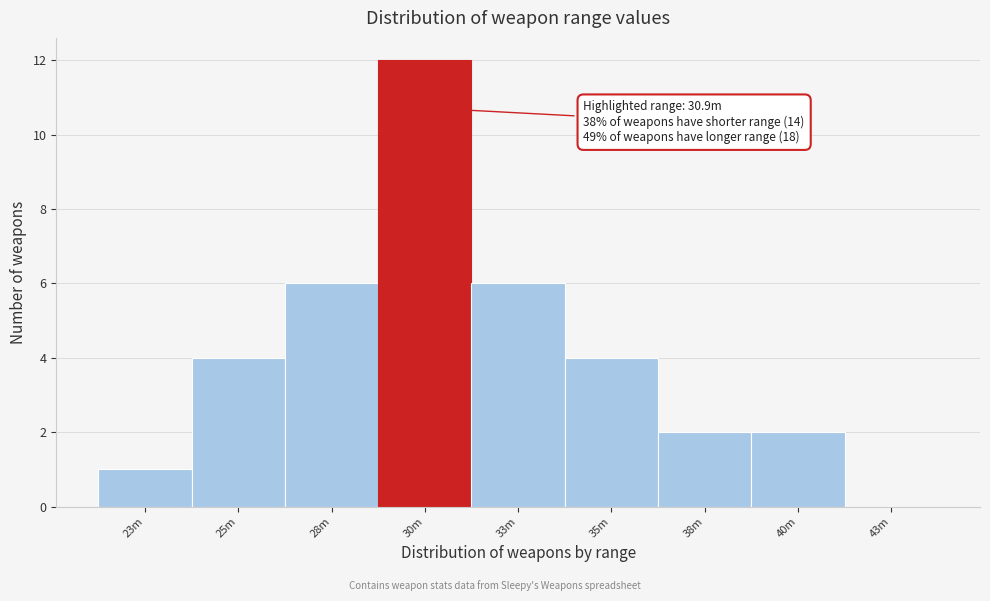

Reading right to left, list all the values displayed in this chart.

43m=0	40m=2	38m=2	35m=4	33m=6	30m=12	28m=6	25m=4	23m=1